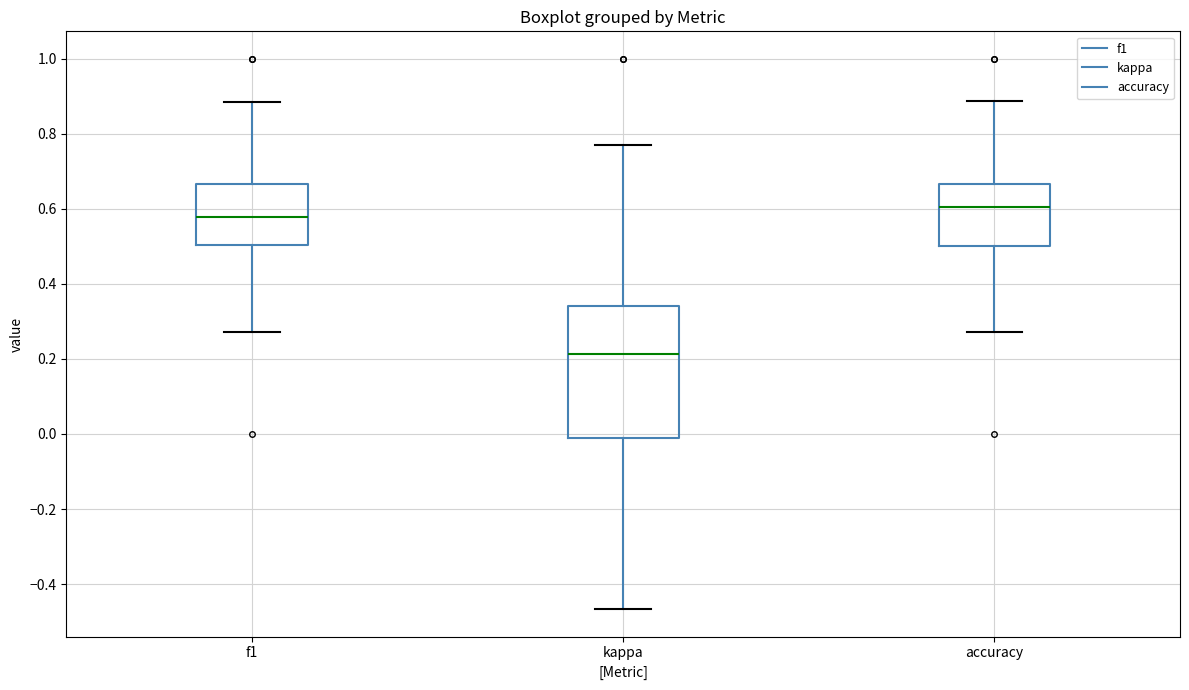

Which box's median line is the lowest?

kappa